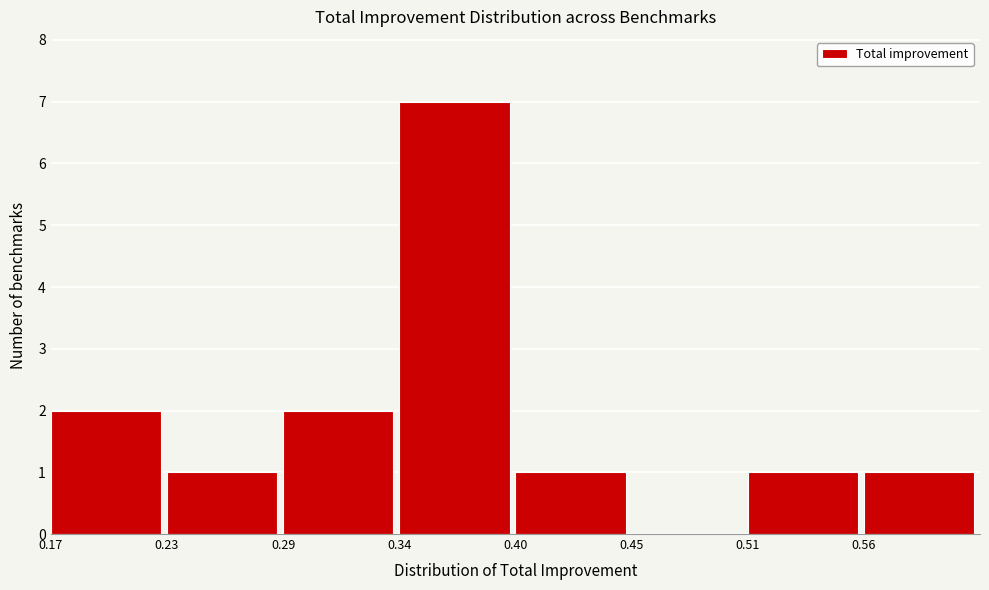

Reading left to right, what are all the values shown in this chart?

0.17=2	0.23=1	0.29=2	0.34=7	0.40=1	0.45=0	0.51=1	0.56=1